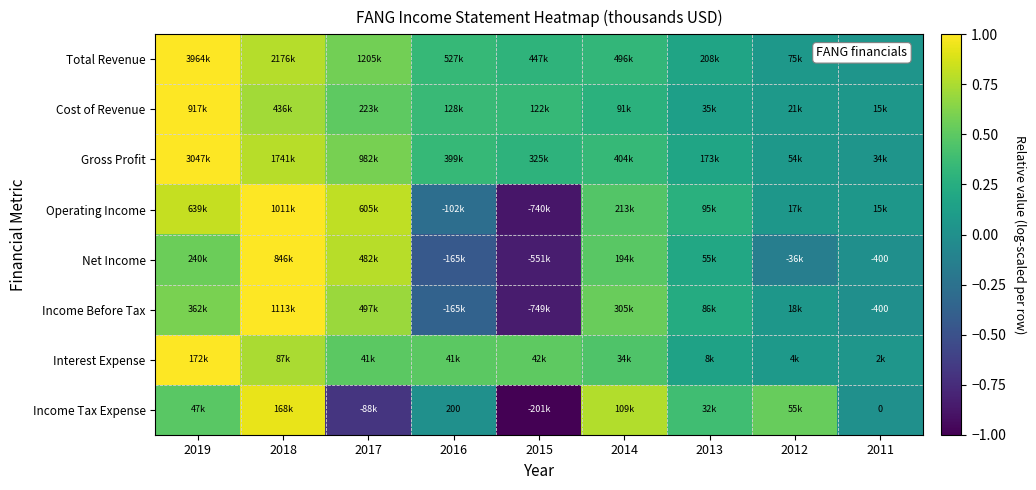

What is the average value of the Net Income series?

0.2